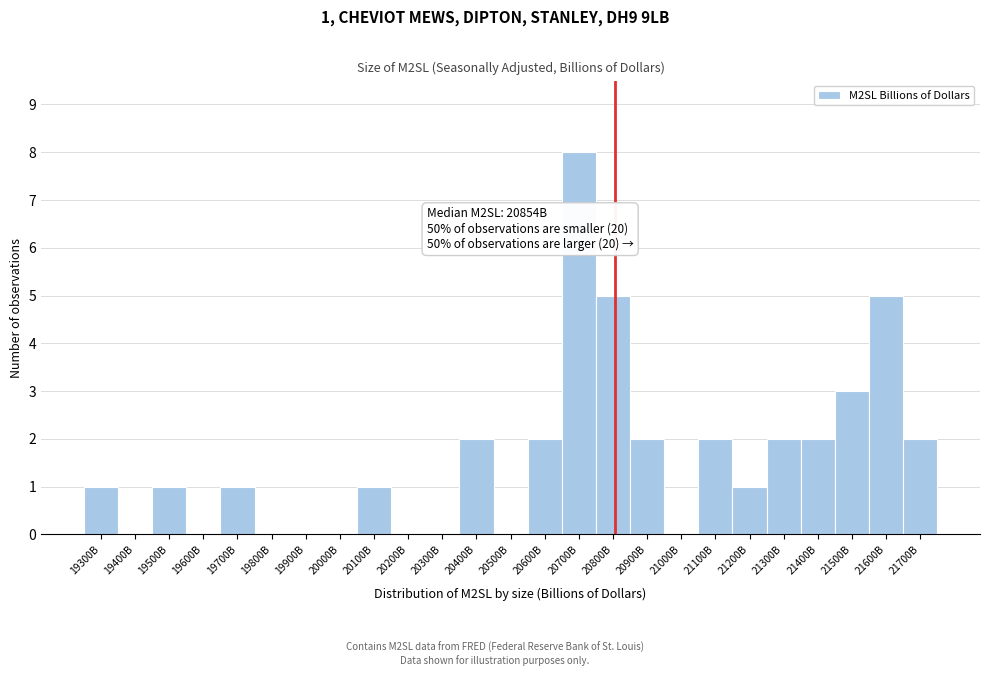

Reading left to right, what are all the values shown in this chart?

19300B=1	19400B=0	19500B=1	19600B=0	19700B=1	19800B=0	19900B=0	20000B=0	20100B=1	20200B=0	20300B=0	20400B=2	20500B=0	20600B=2	20700B=8	20800B=5	20900B=2	21000B=0	21100B=2	21200B=1	21300B=2	21400B=2	21500B=3	21600B=5	21700B=2